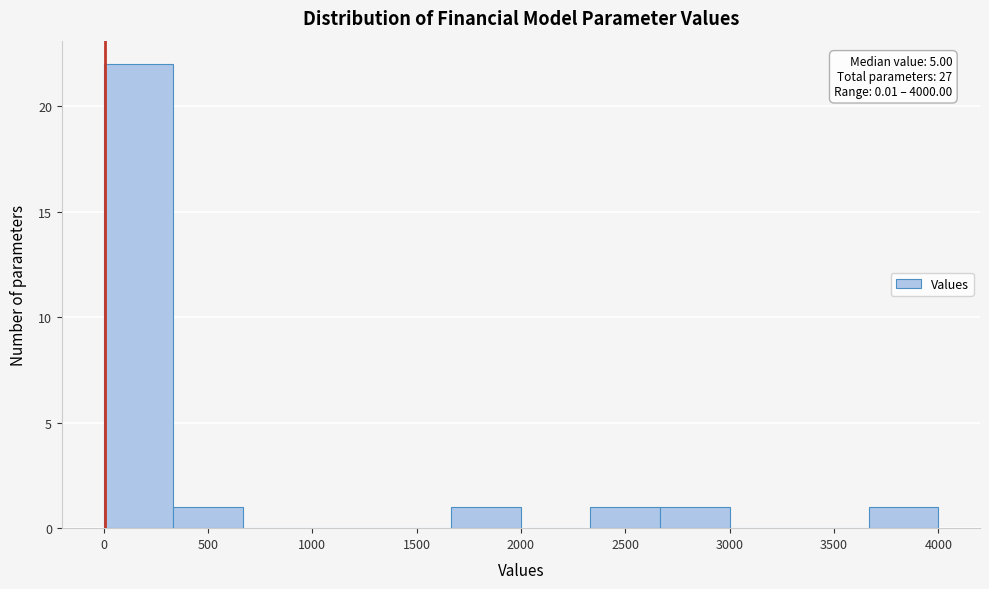

Which range on the x-axis has the tallest bar?

0 to 350